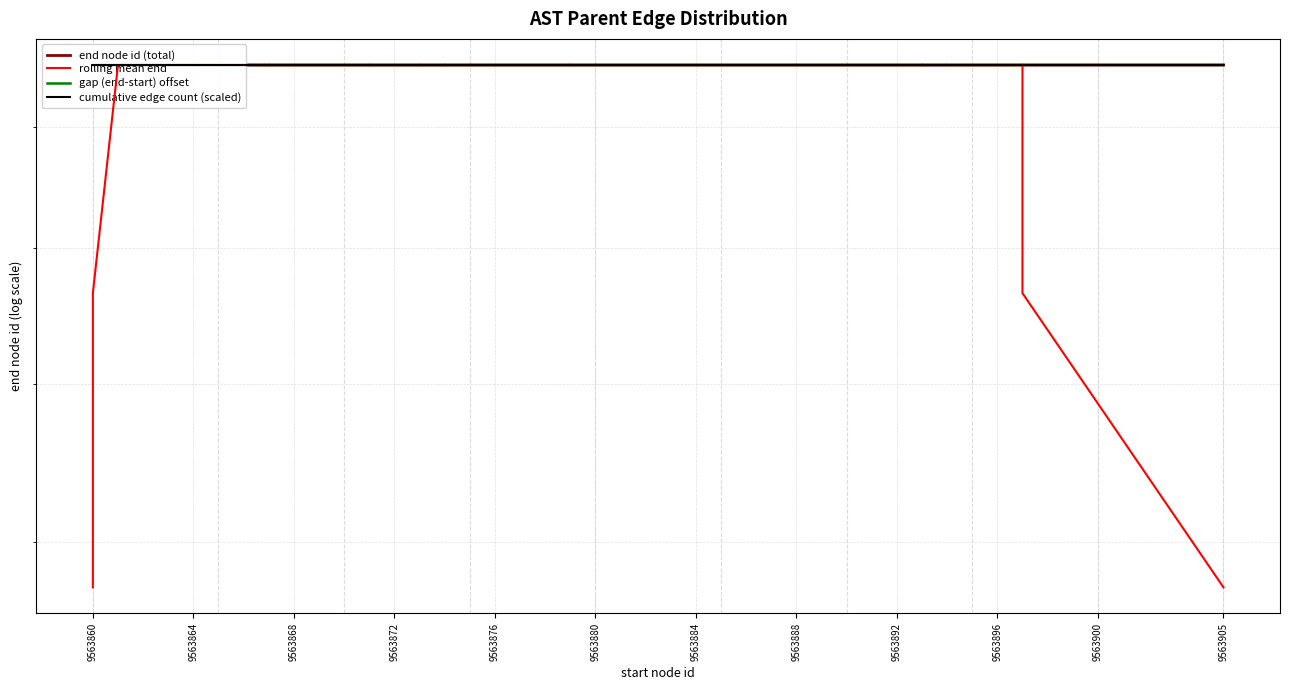

What is the sum of all end node id (total) values?

382555226.0